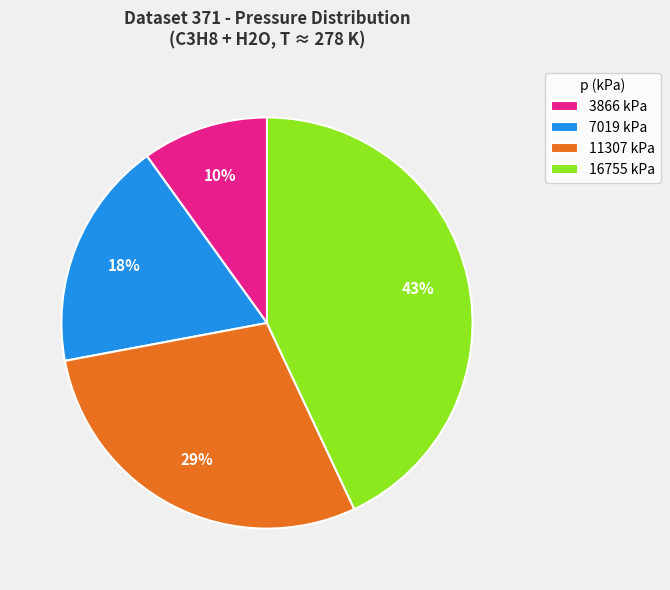

Between 11307 kPa and 16755 kPa, which is larger?

16755 kPa